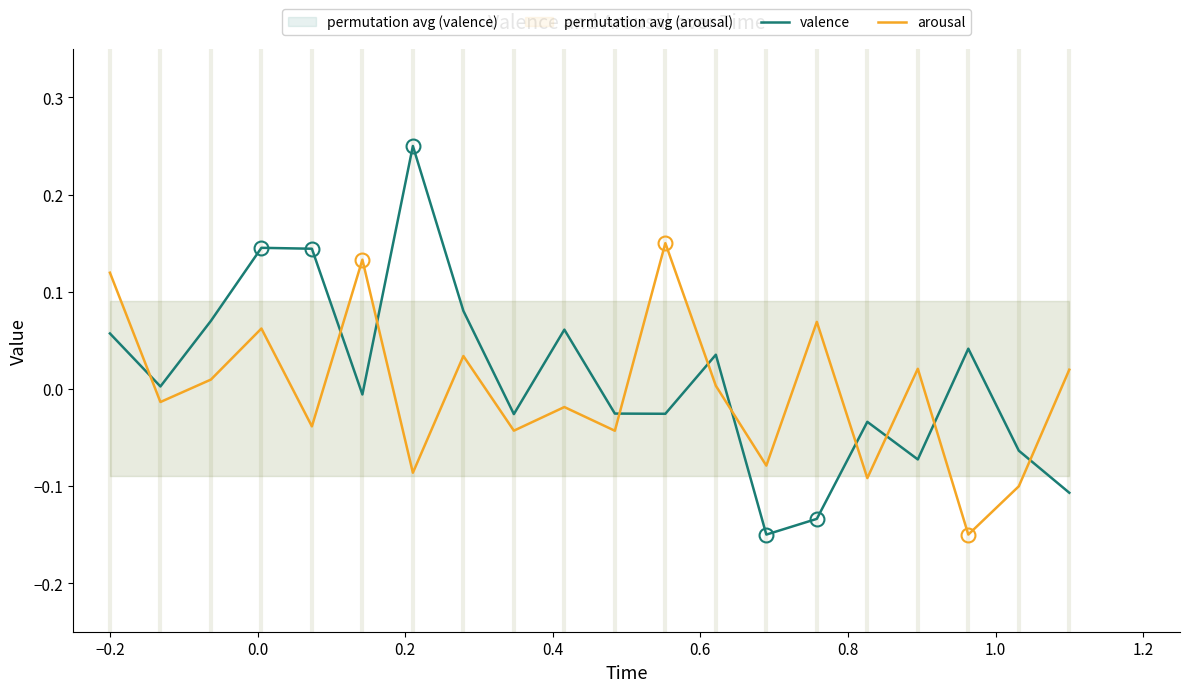

What are all the series names shown in the legend?

valence, arousal